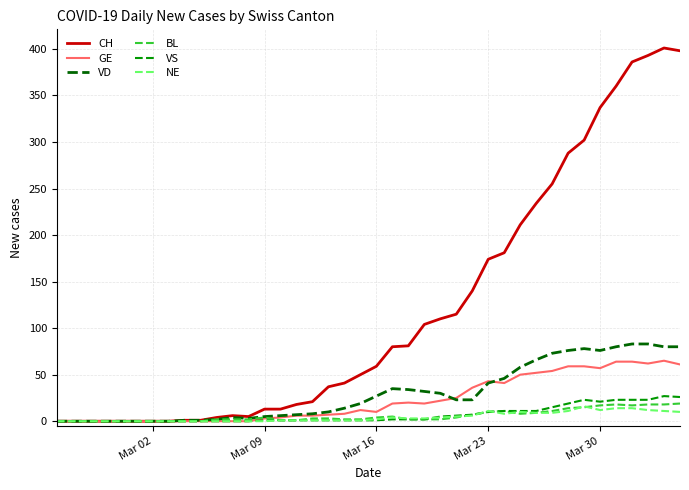

What is the highest value of the VD series?

83